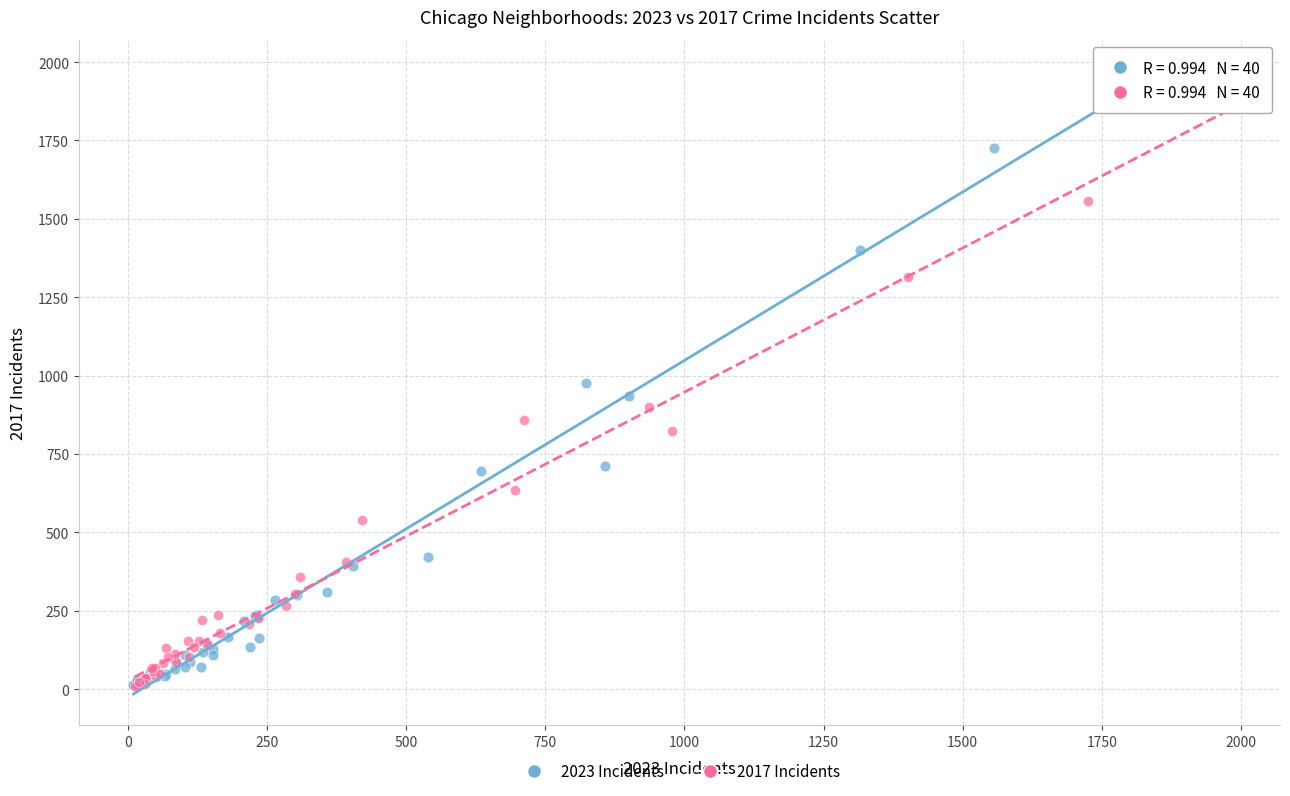

Which series reaches the maximum Y coordinate?

2023 Incidents